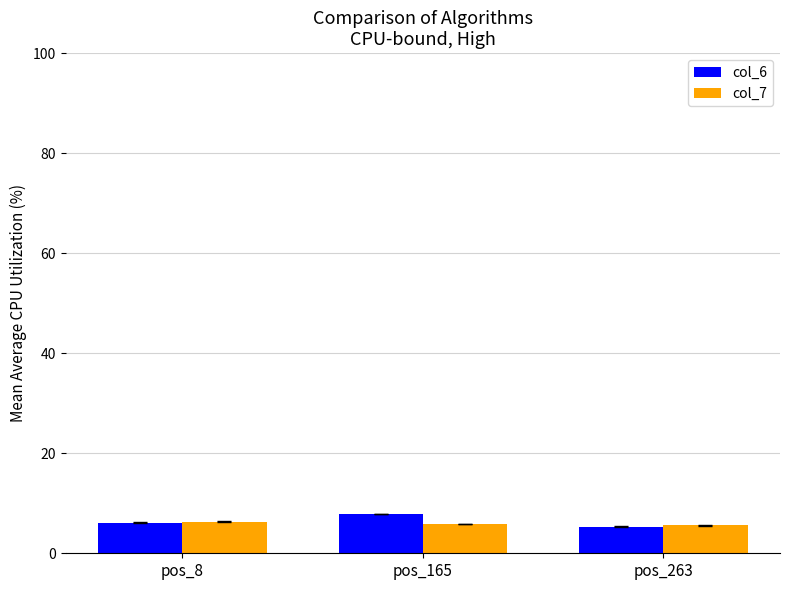

What is the total value across all series at pos_263?

10.9